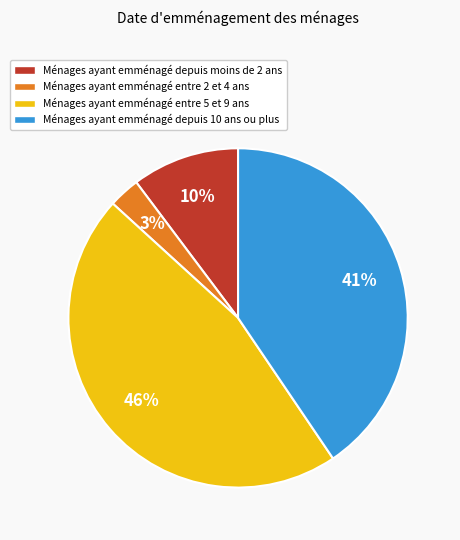

Which slice is the largest?

Ménages ayant emménagé entre 5 et 9 ans